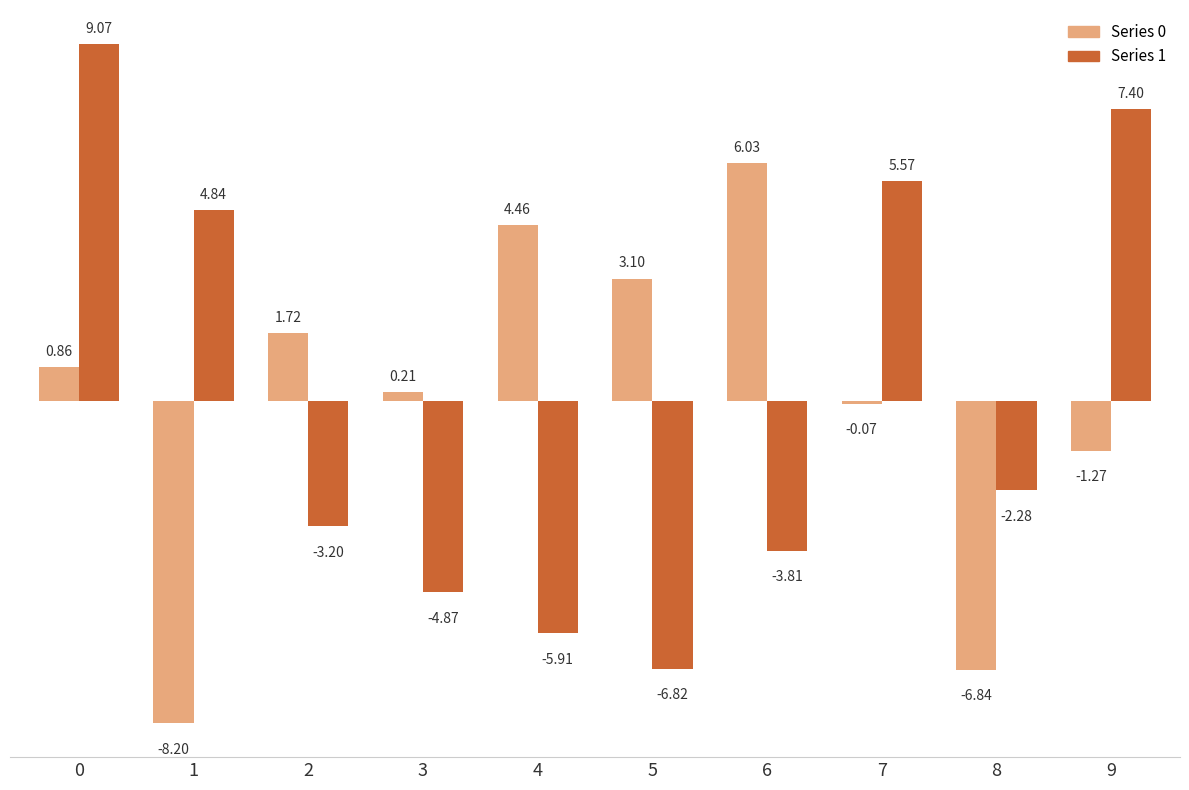

What is the spread (max minus min) of values at 0?

8.2